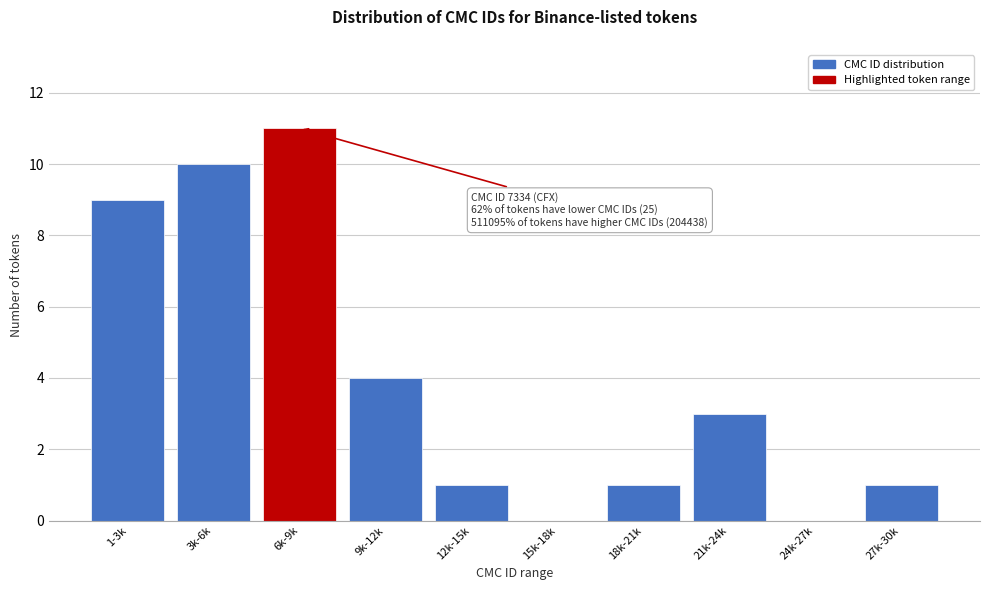

Reading left to right, what are all the values shown in this chart?

1-3k=9	3k-6k=10	6k-9k=11	9k-12k=4	12k-15k=1	15k-18k=0	18k-21k=1	21k-24k=3	24k-27k=0	27k-30k=1